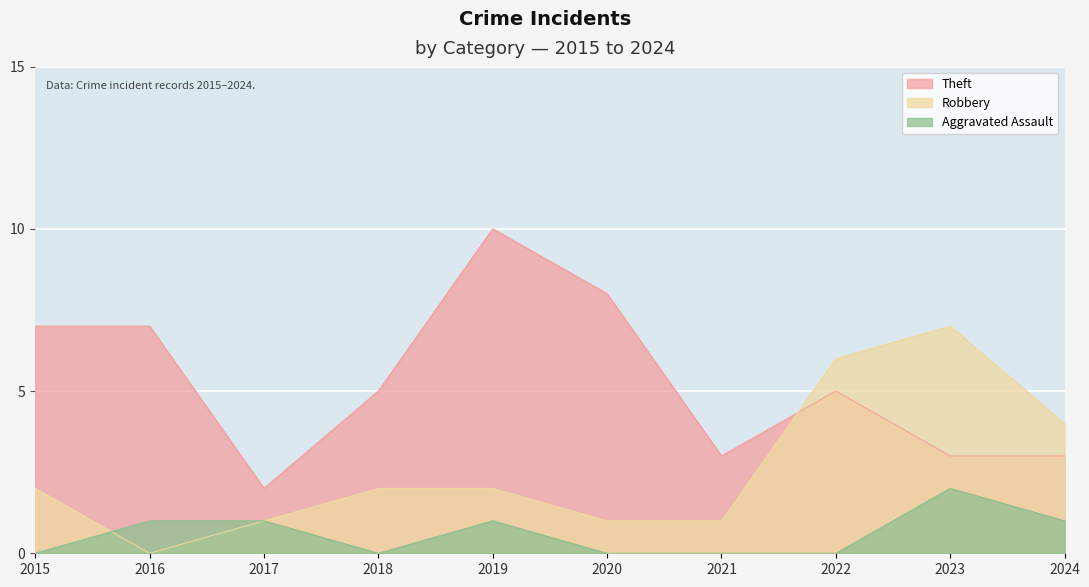

True or false: Theft has more than 1 points higher than both neighbors.

True